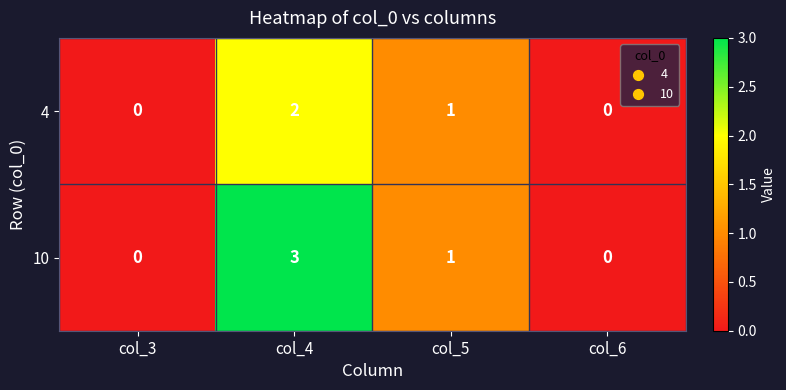

Which category has the highest value in the 4 series?

col_4